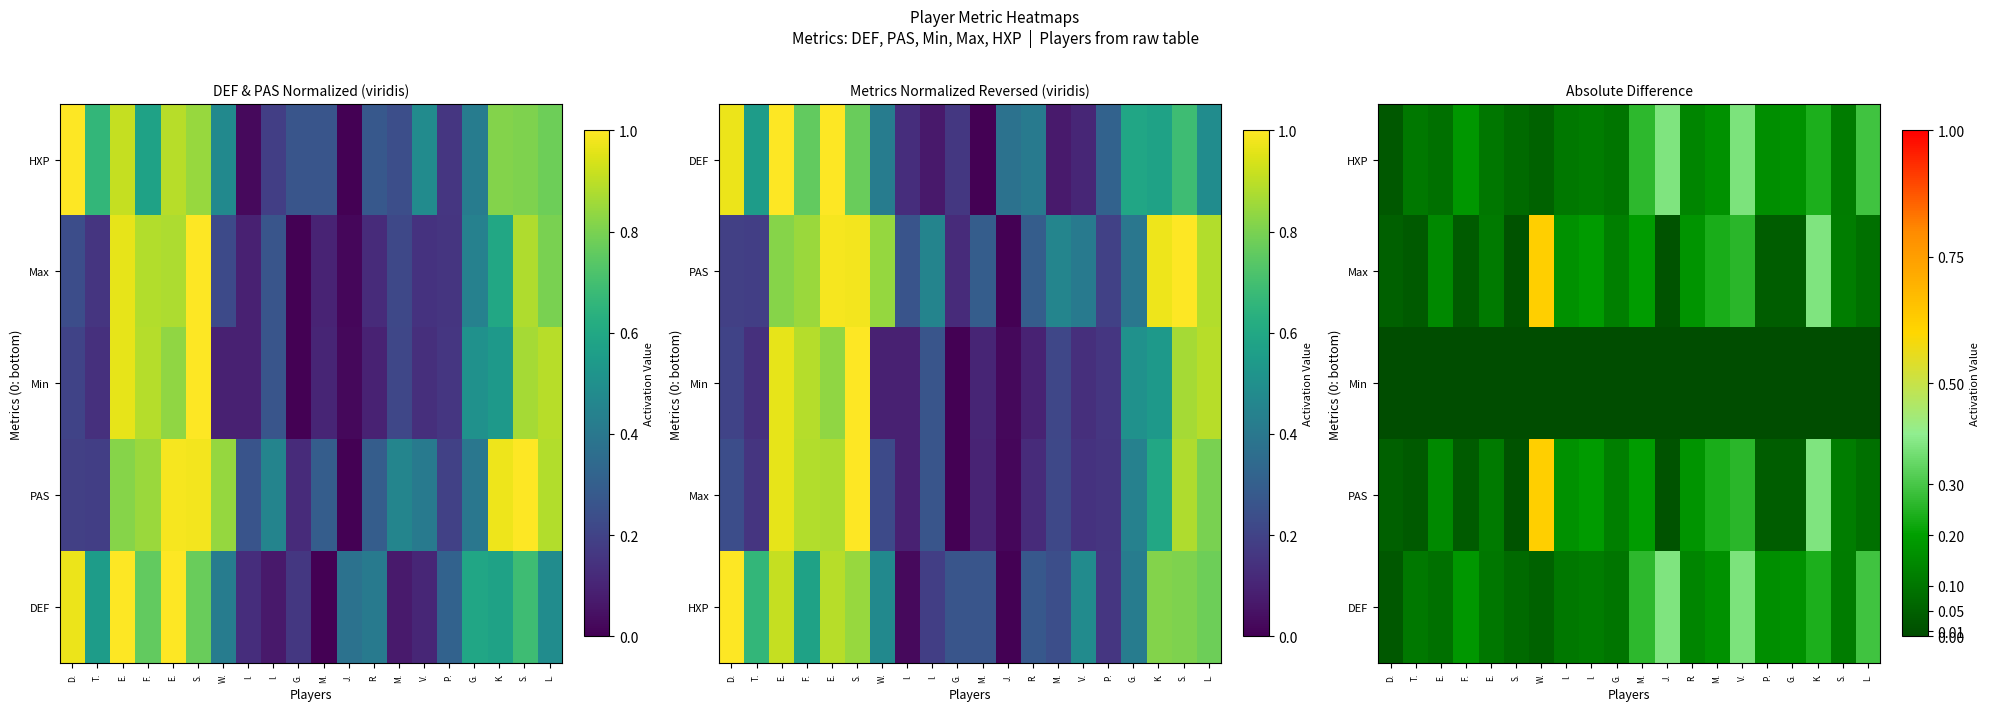

What is the difference between the Max values at G. and D.?

0.1